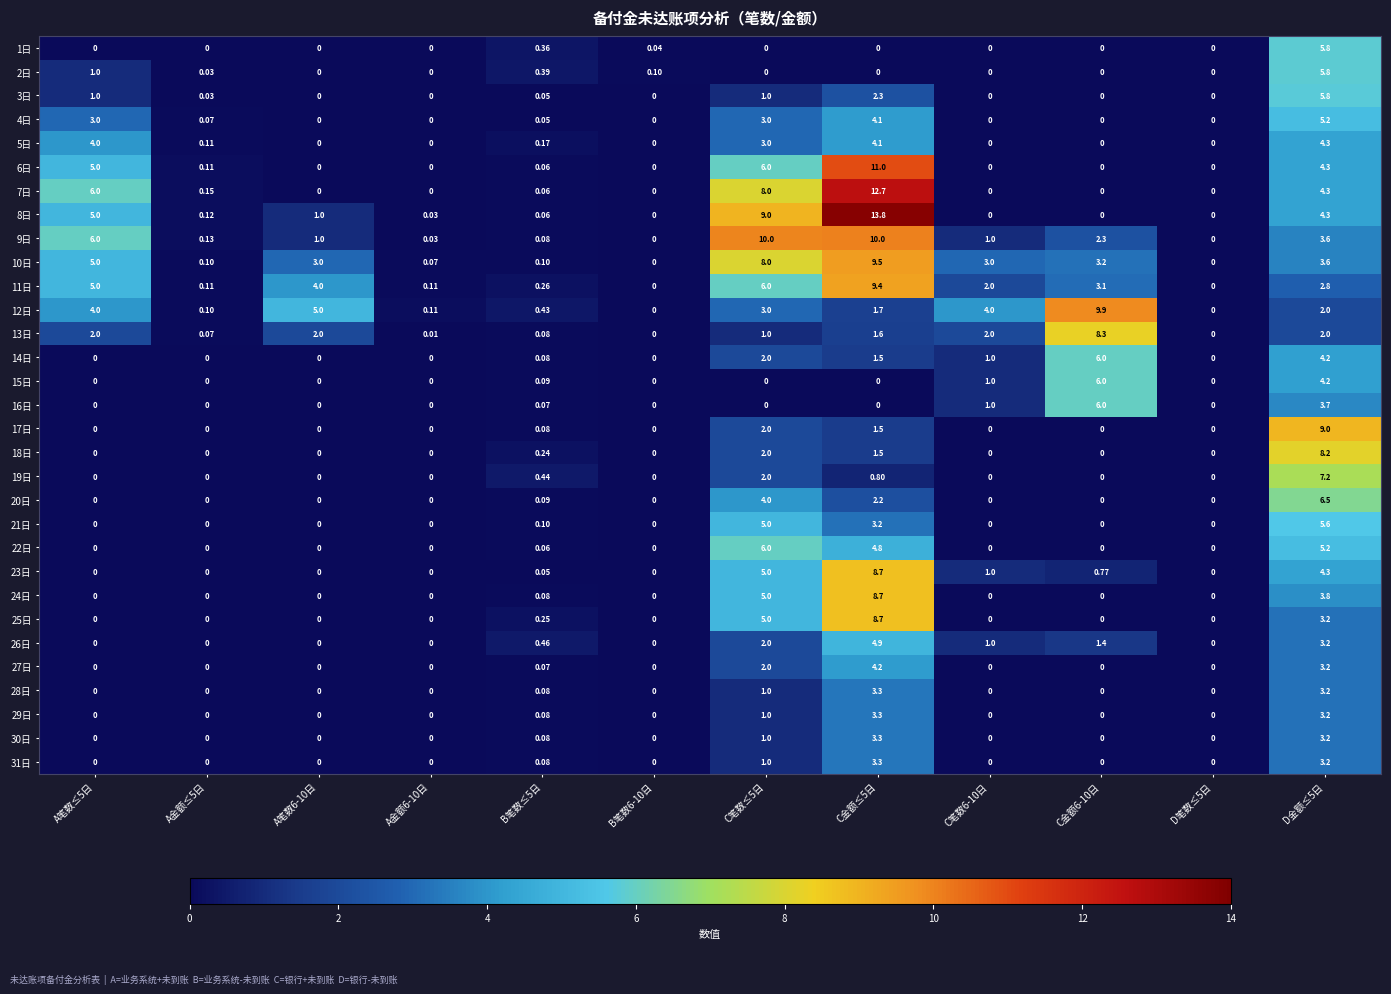

Is the value of 1日 at C金额≤5日 greater than the value of 4日 at A金额≤5日?

No